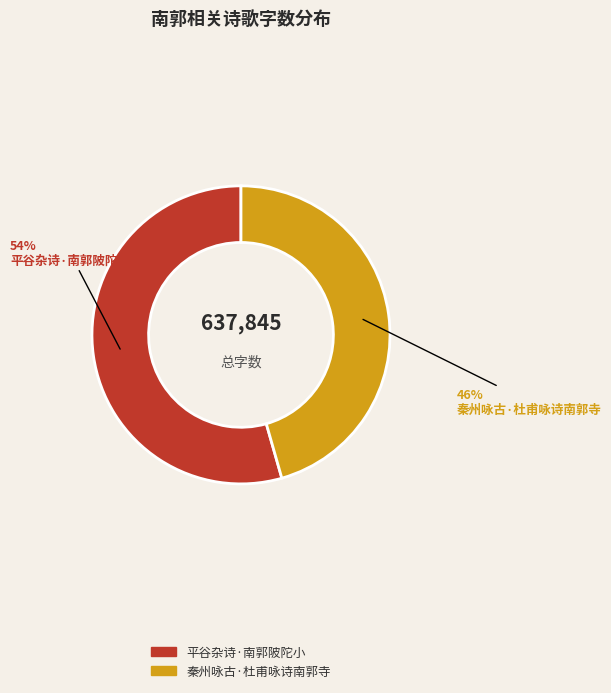

Between 秦州咏古·杜甫咏诗南郭寺 and 平谷杂诗·南郭陂陀小, which is larger?

平谷杂诗·南郭陂陀小